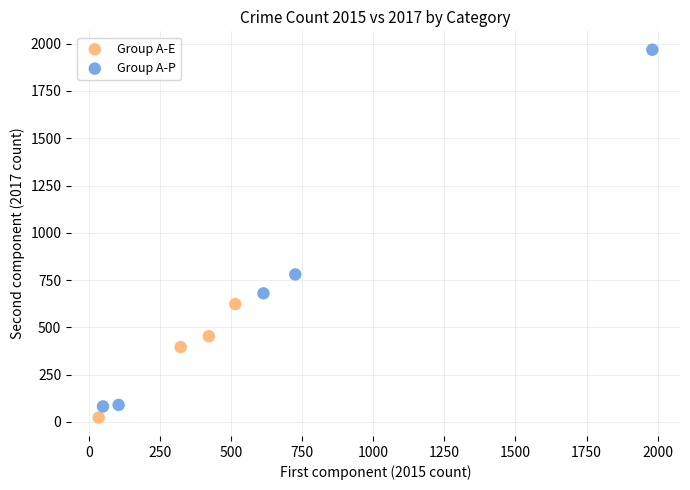

What are all the series names shown in the legend?

Group A-E, Group A-P